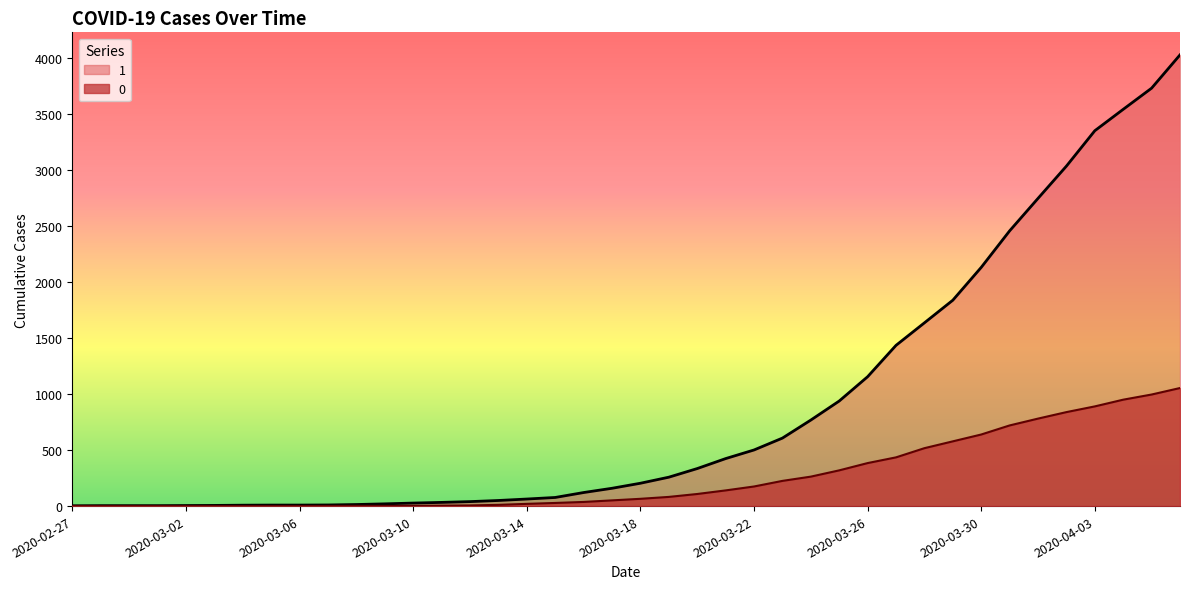

Which series has the largest total across all categories?

1